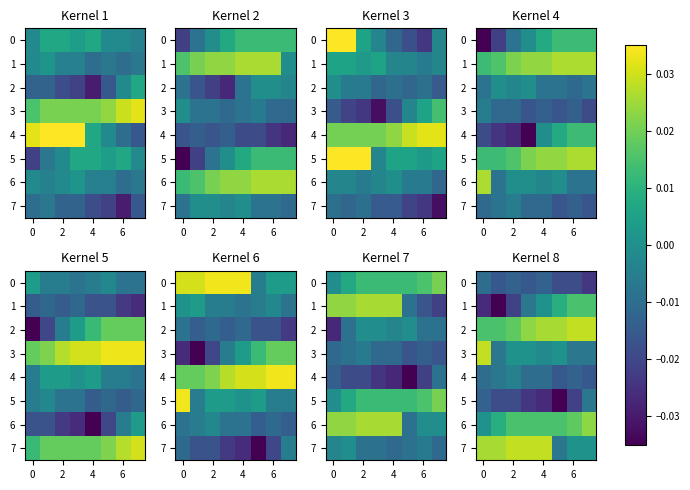

Count the number of data series in this chart.

8